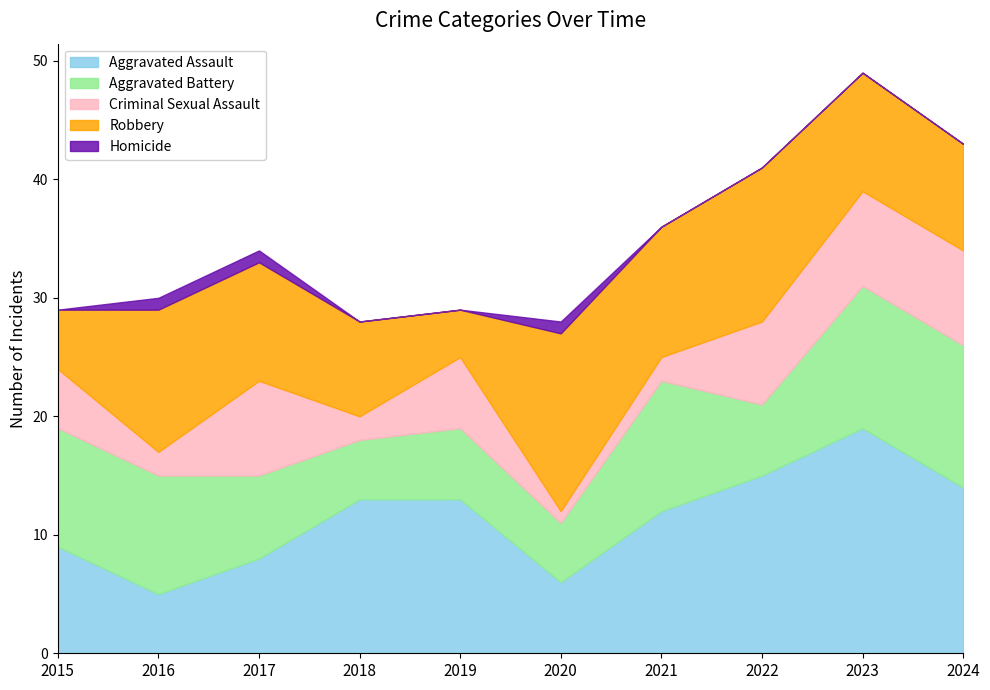

What is the difference between the Criminal Sexual Assault values at 2022 and 2023?

1